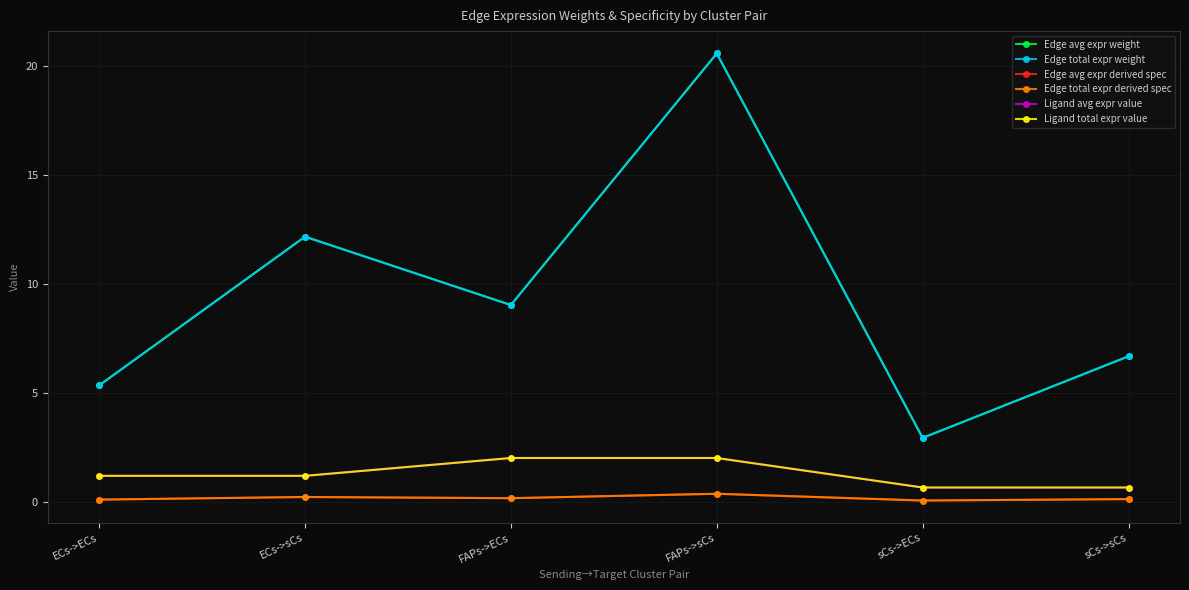

Reading right to left, list all the values displayed in this chart.

Edge avg expr weight: 6.7	2.9	20.6	9.0	12.2	5.3
Edge total expr weight: 6.7	2.9	20.6	9.0	12.2	5.3
Edge avg expr derived spec: 0.1	0.1	0.4	0.2	0.2	0.1
Edge total expr derived spec: 0.1	0.1	0.4	0.2	0.2	0.1
Ligand avg expr value: 0.7	0.7	2.0	2.0	1.2	1.2
Ligand total expr value: 0.7	0.7	2.0	2.0	1.2	1.2